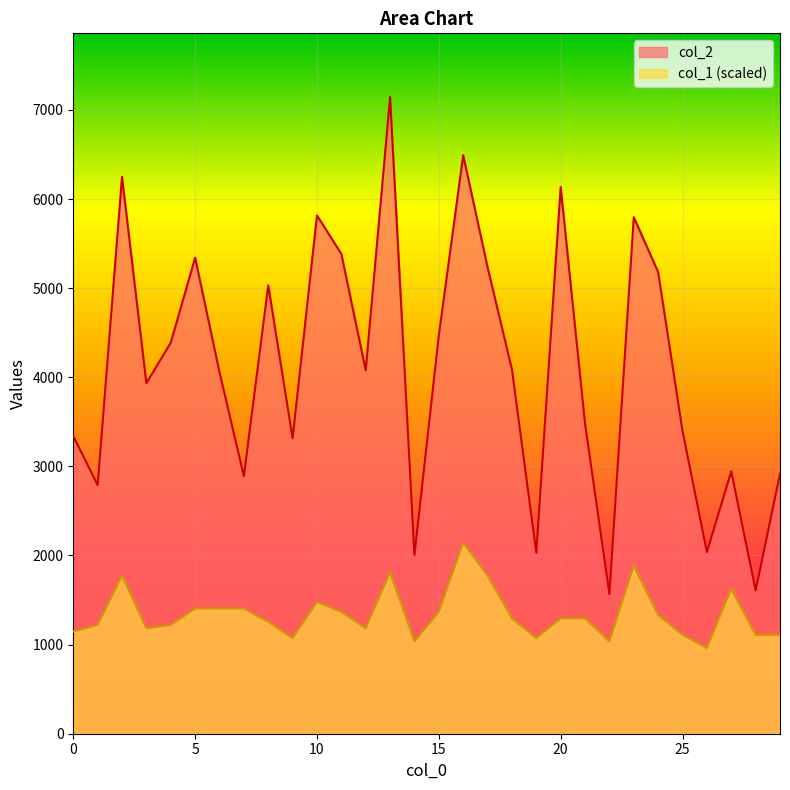

Does the chart display data point markers on the line(s)?

No